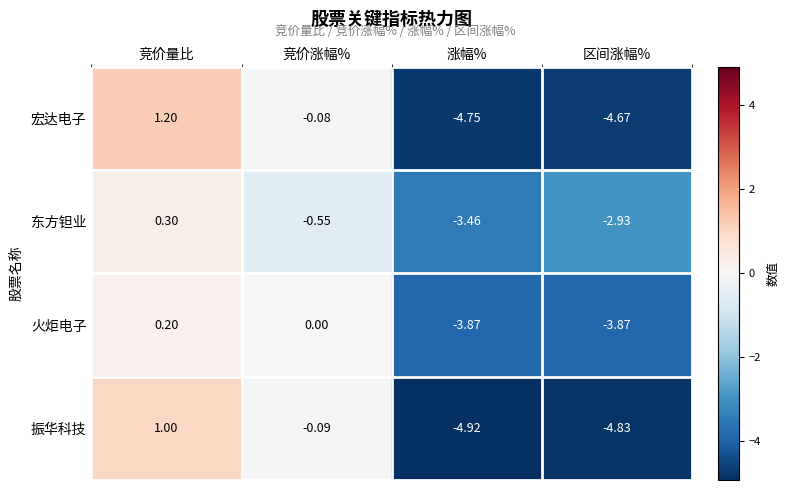

Which series changed the most between 竞价量比 and 涨幅%?

宏达电子